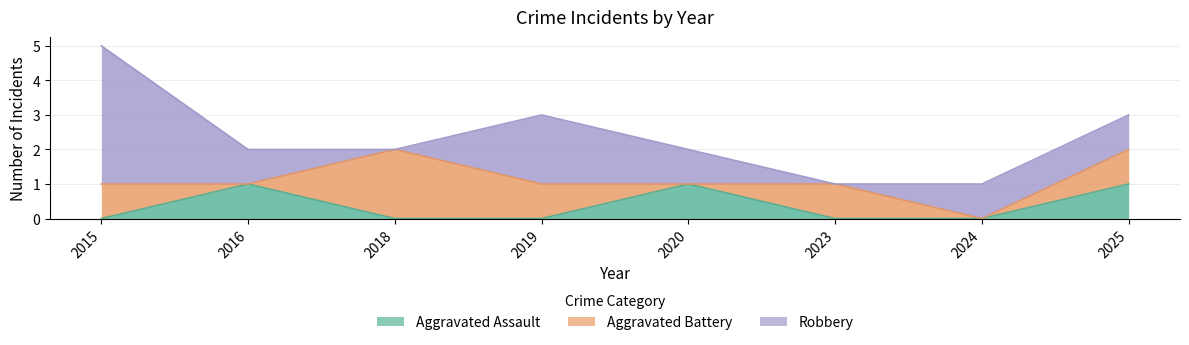

True or false: Robbery and Aggravated Assault cross at least once.

False